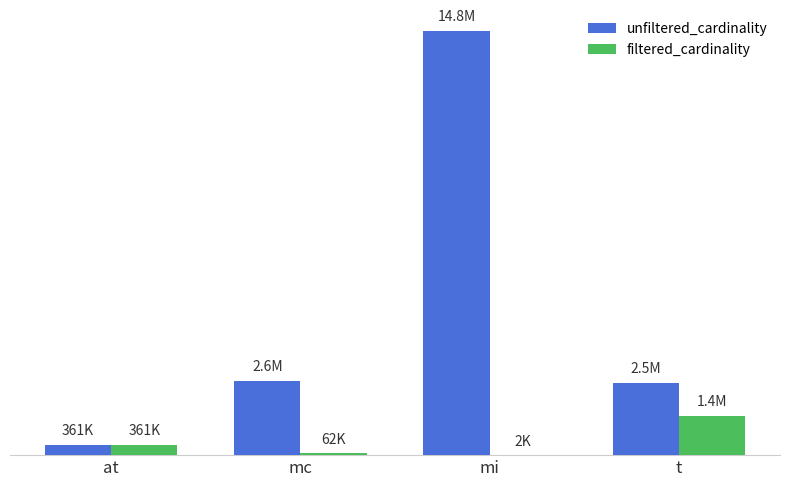

What is the label of the 4th bar from the left?

t